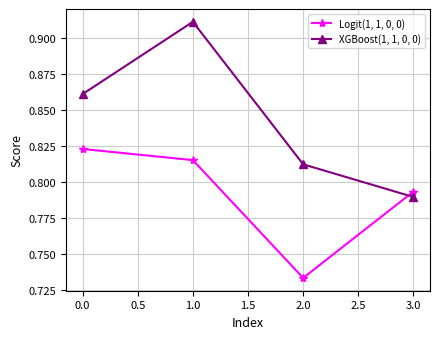

How many intersections are there between XGBoost(1, 1, 0, 0) and Logit(1, 1, 0, 0)?

1